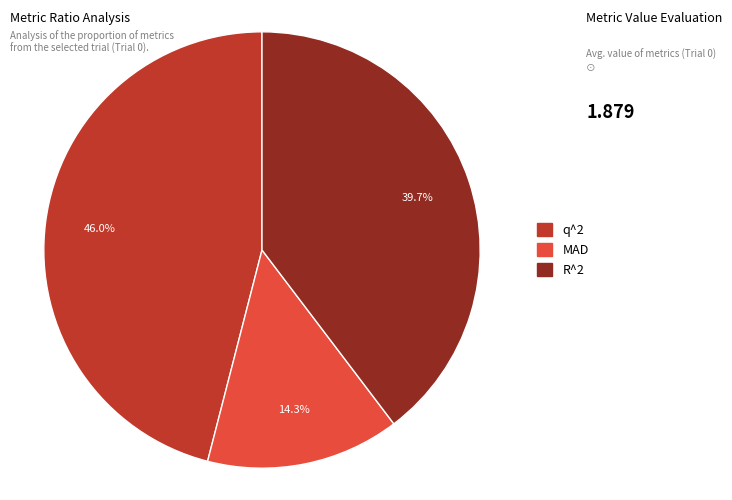

To the nearest percent, what percentage of the pie is MAD?

14%